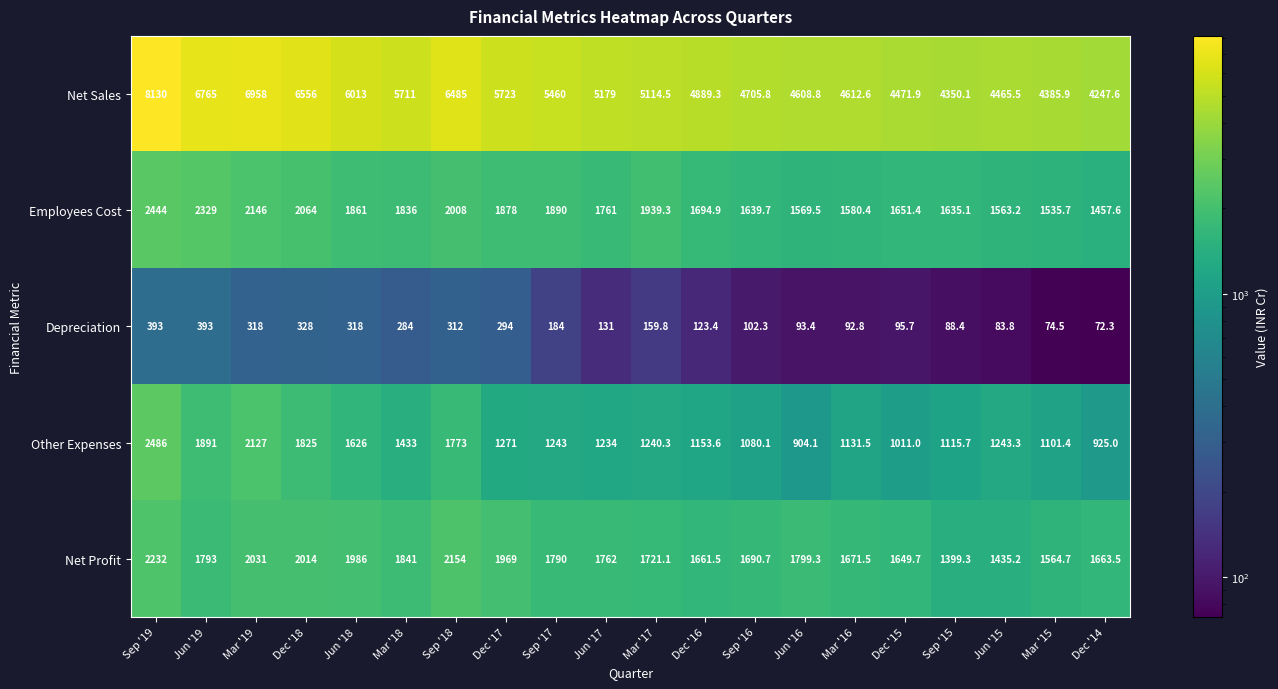

Which series has the largest range (max minus min)?

Net Sales